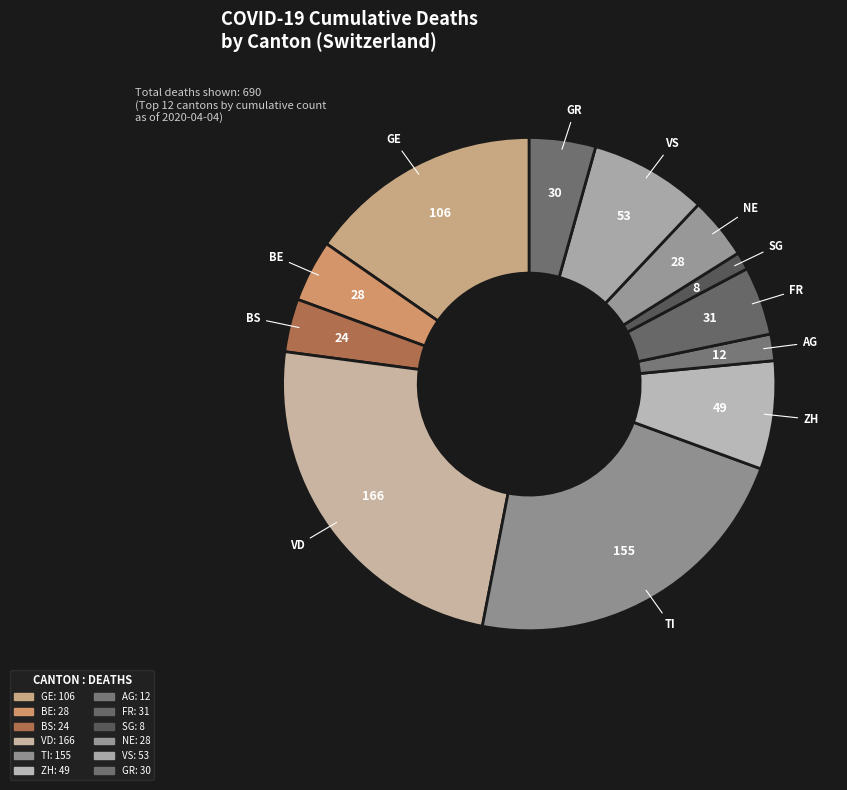

Does any single category account for the majority?

No